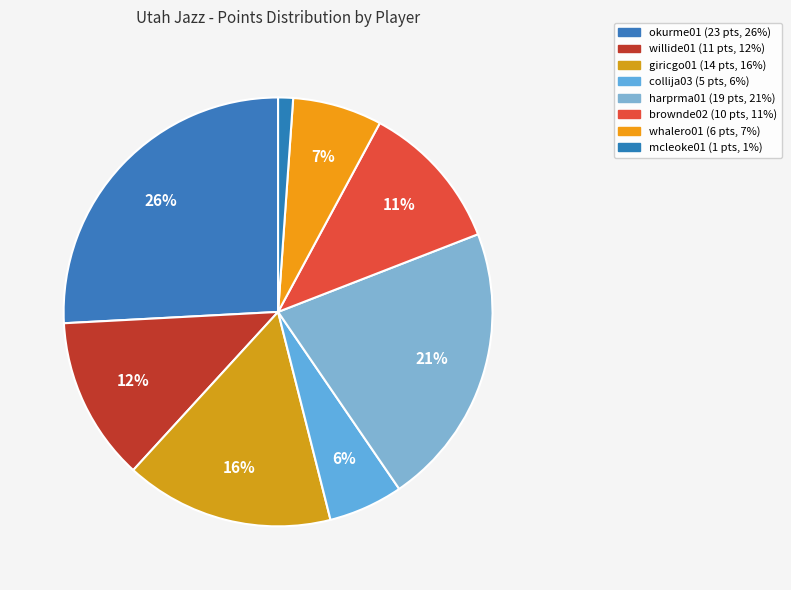

How many segments does this pie chart have?

8